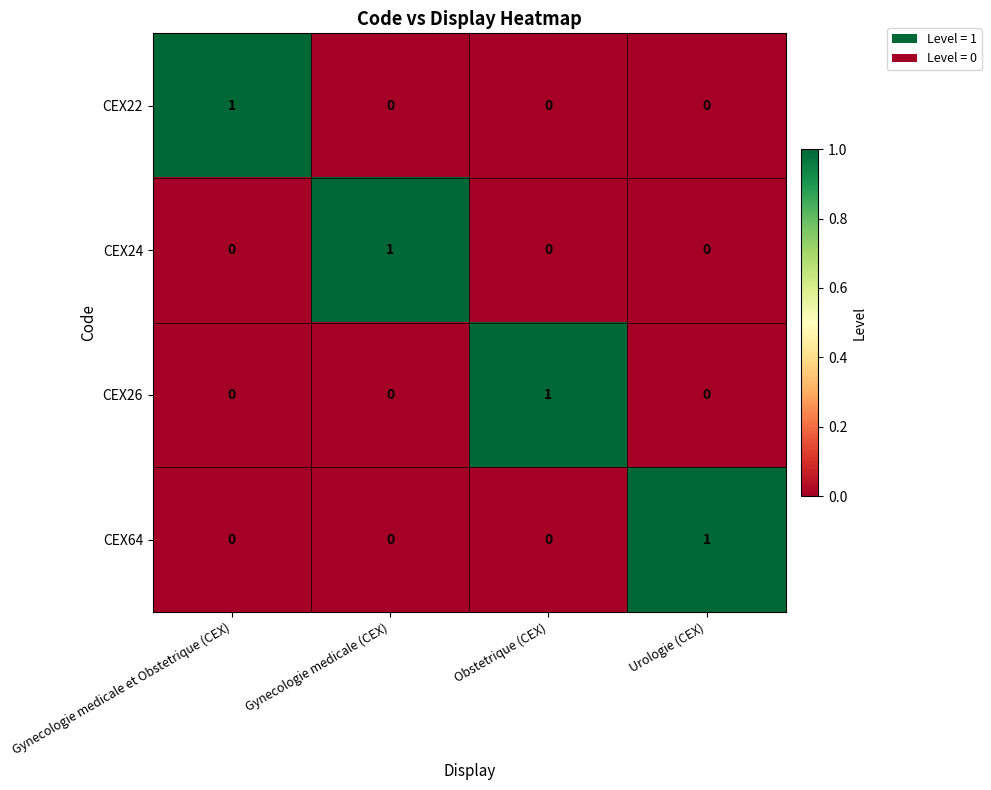

The CEX24 series shows 0 at Obstetrique (CEX). True or false?

True